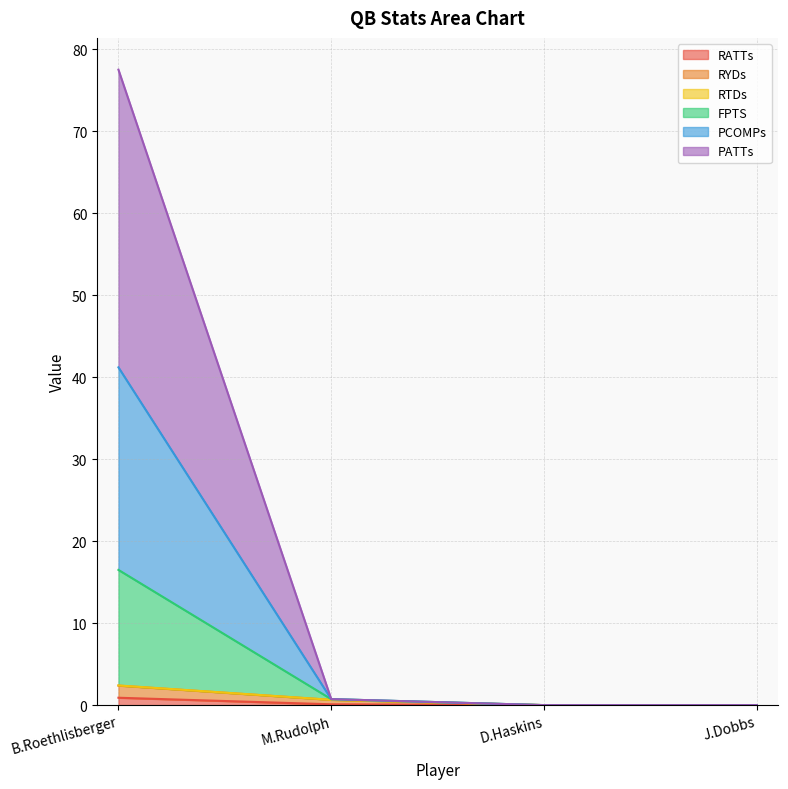

What is the maximum value for RATTs?

0.9